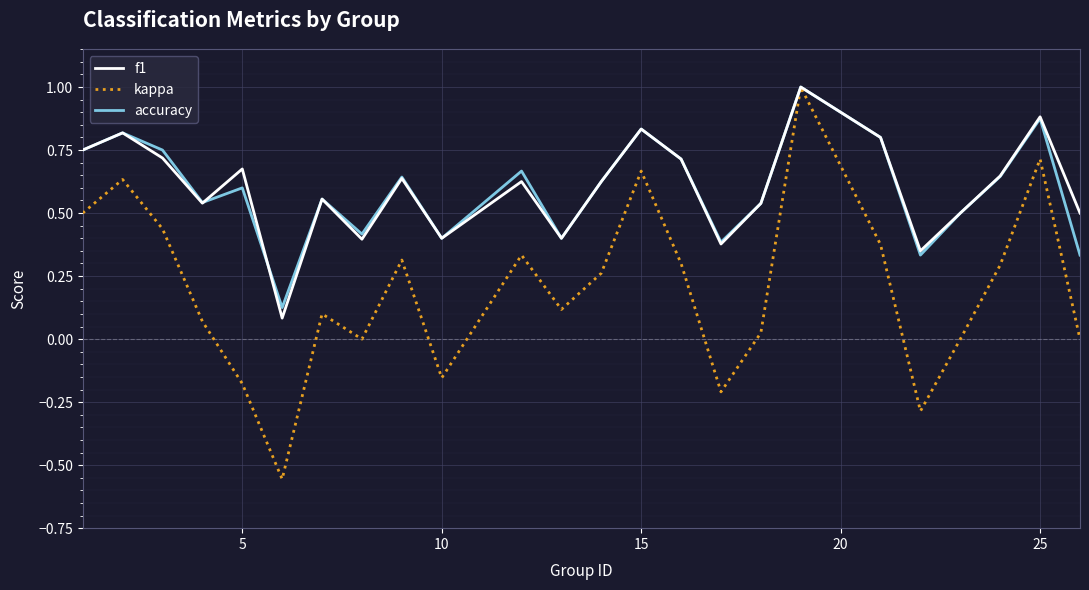

What is the highest value of the accuracy series?

1.0